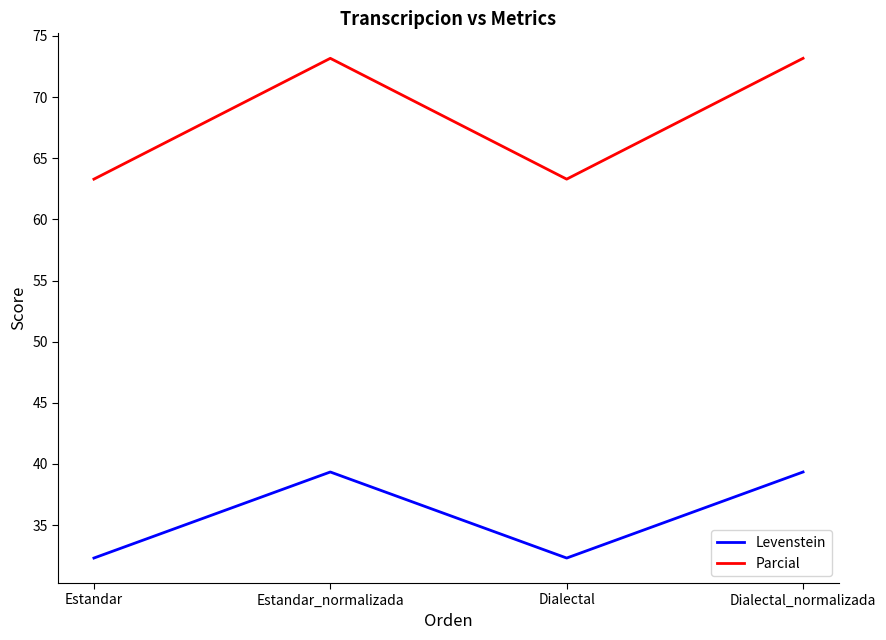

Reading left to right, transcribe all the data shown in this chart.

Levenstein: 32.3	39.3	32.3	39.3
Parcial: 63.3	73.2	63.3	73.2